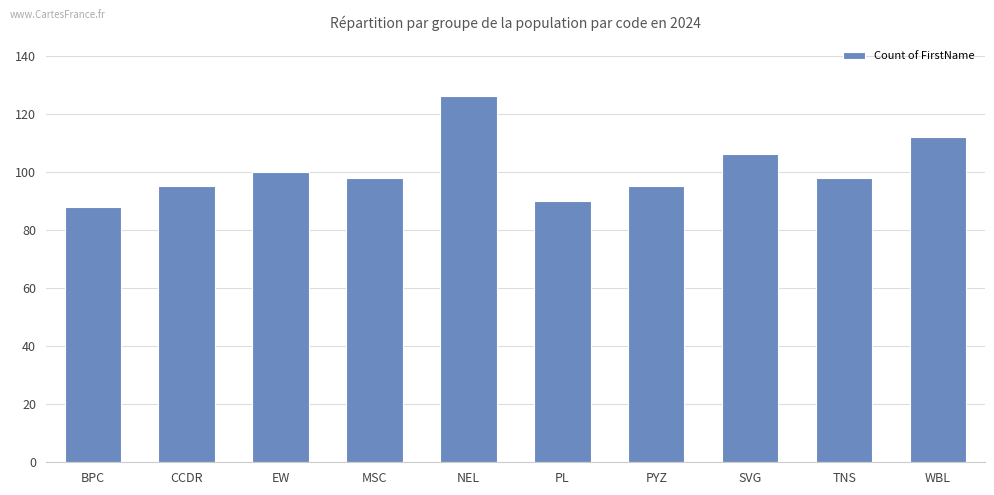

True or false: the data shows 98 at MSC.

True